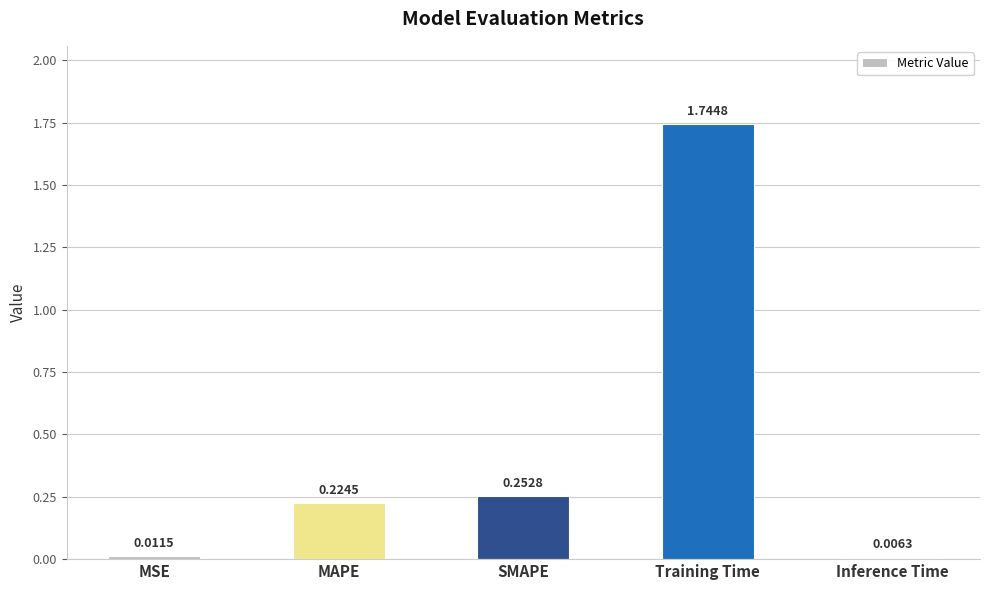

What is the change in value from SMAPE to Inference Time?

-0.2